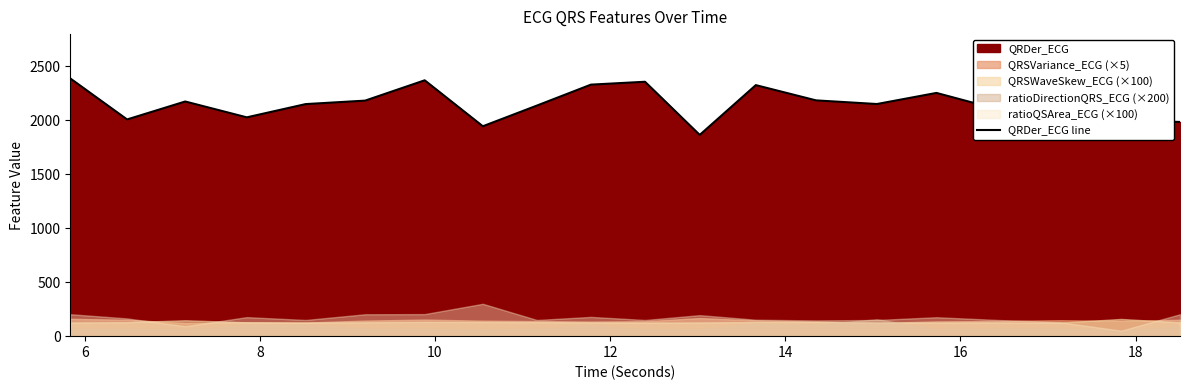

What is the highest value of the QRDer_ECG line series?

2388.9